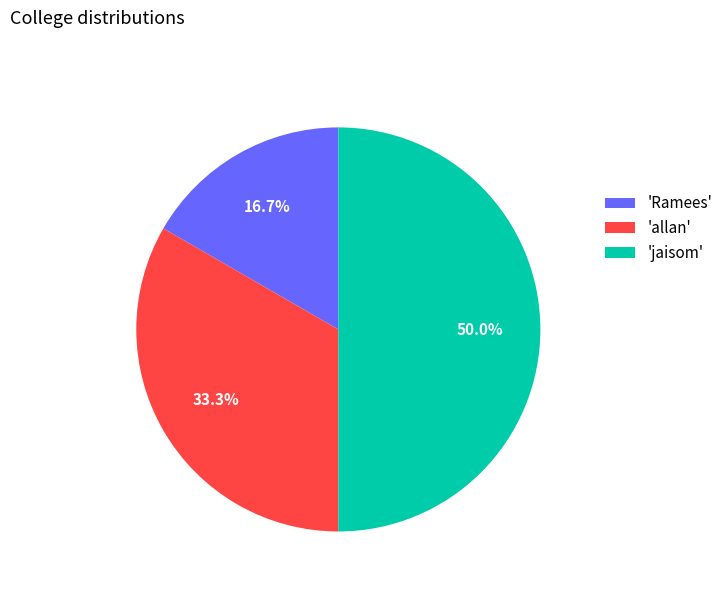

Which has a higher value, 'Ramees' or 'jaisom'?

'jaisom'